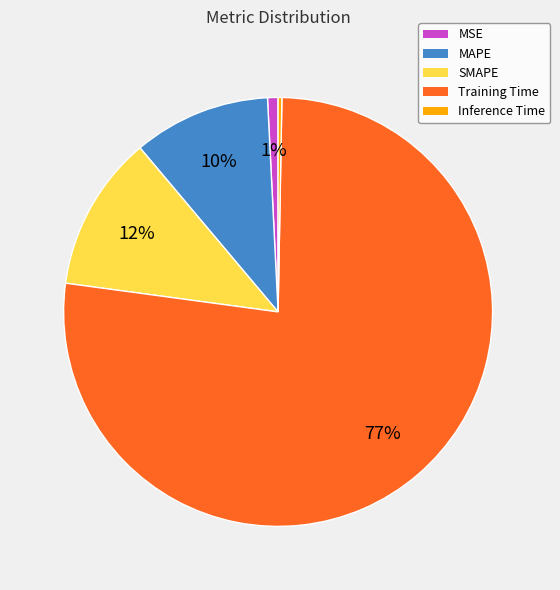

How many segments does this pie chart have?

5